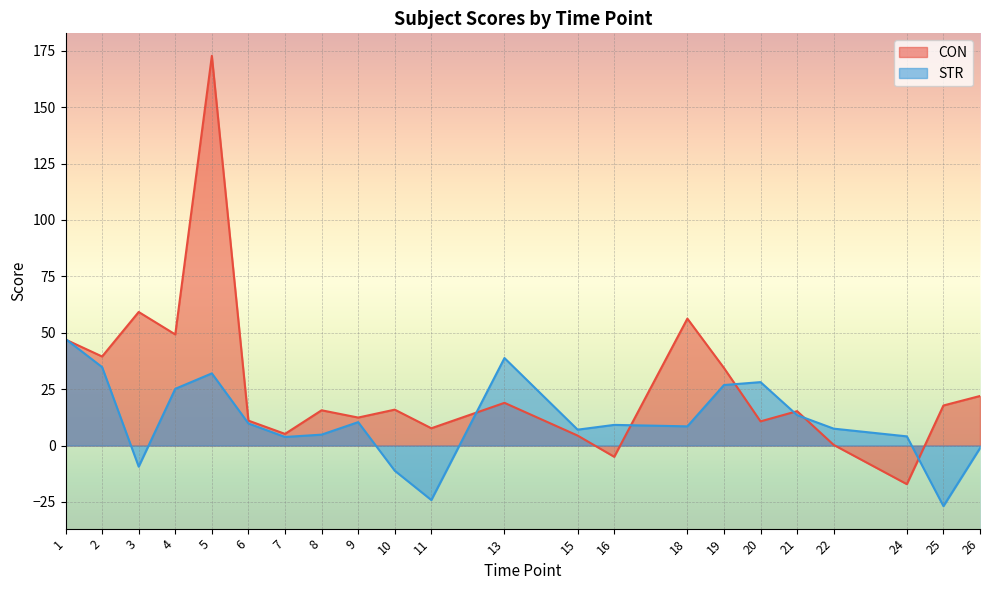

True or false: STR has a value of 9.8 at 6.

True